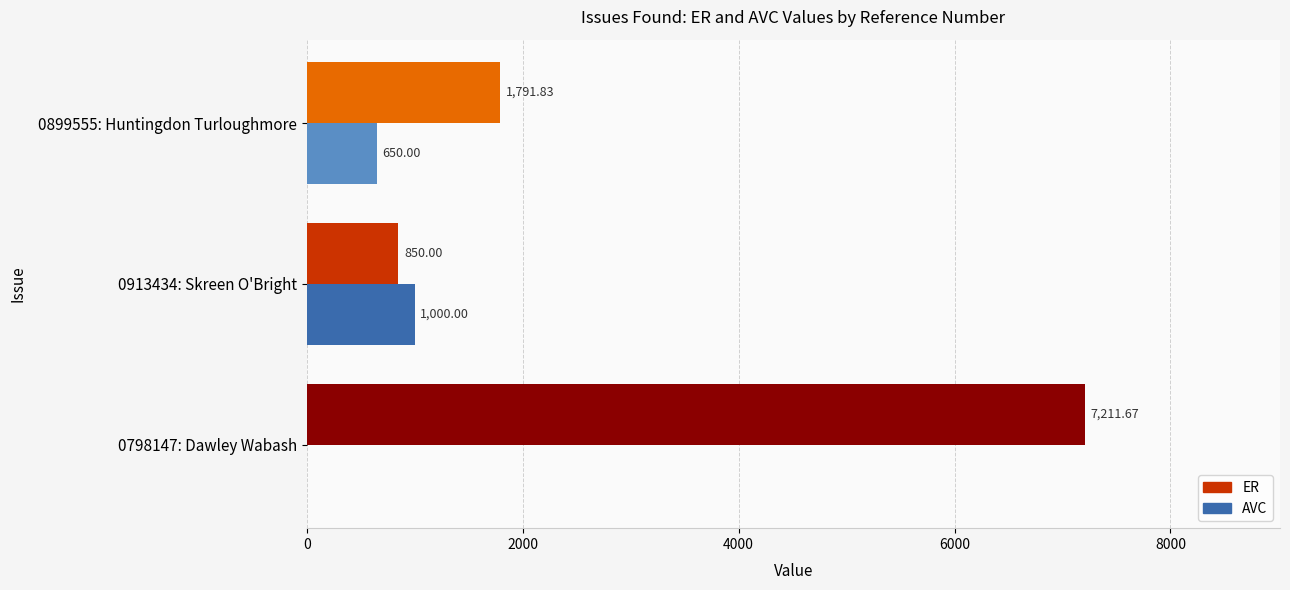

At which category is the sum across all series the highest?

0798147: Dawley Wabash